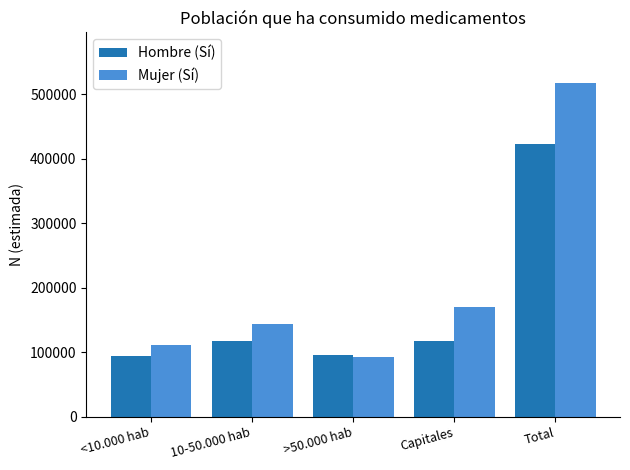

Which series changed the most between 10-50.000 hab and Capitales?

Mujer (Sí)